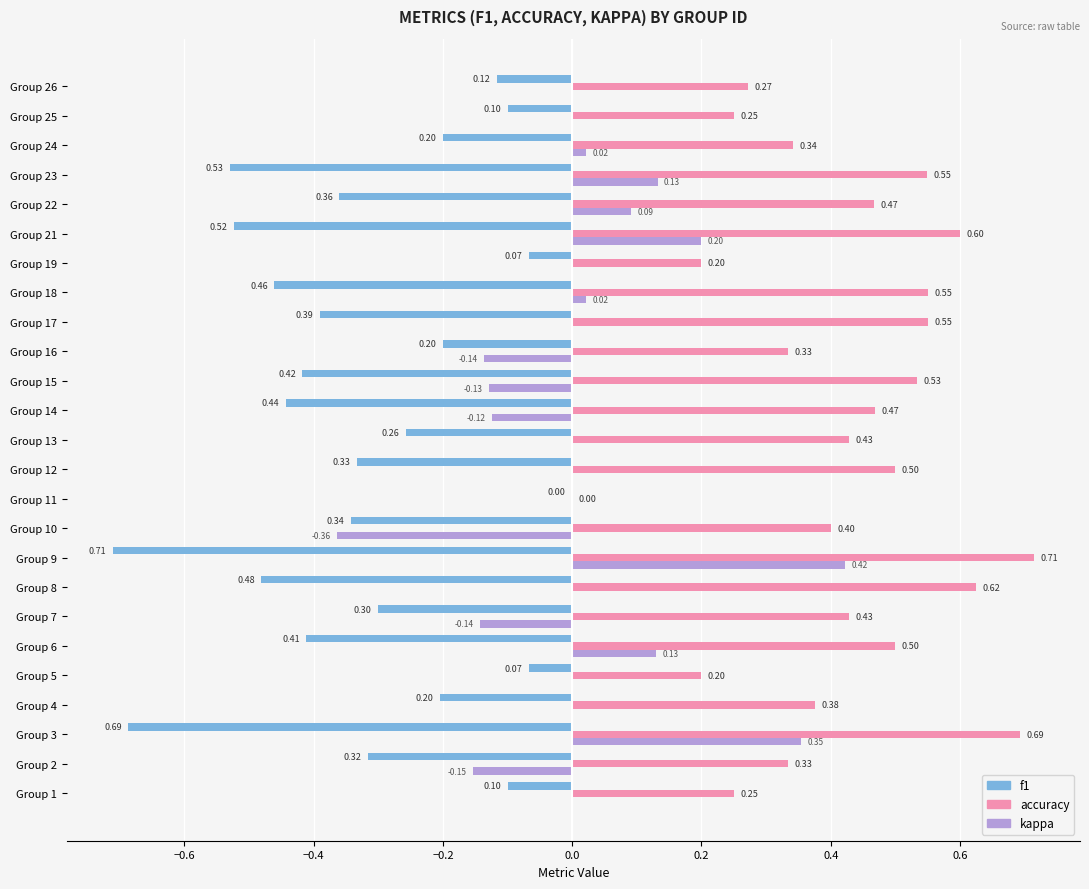

Between Group 5 and Group 16, which series saw the biggest shift?

kappa